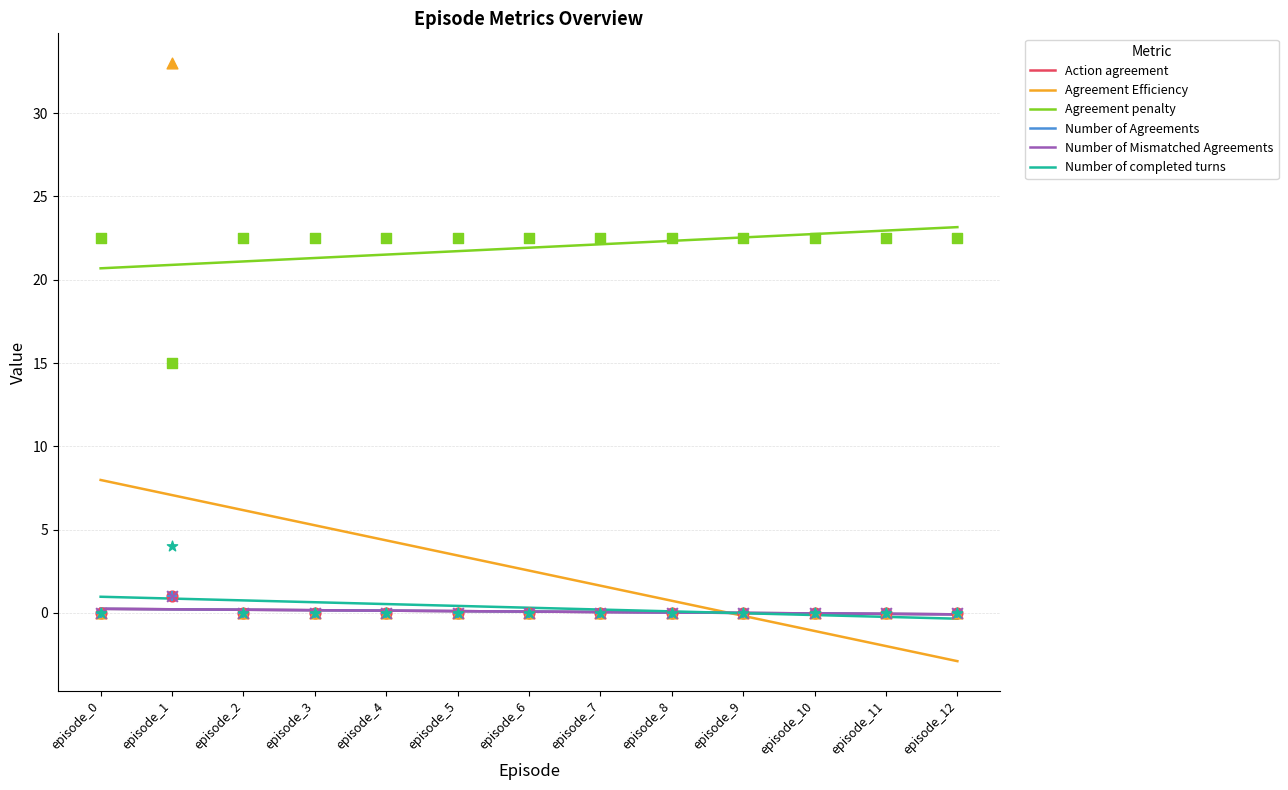

Which series has the largest total across all categories?

Agreement penalty